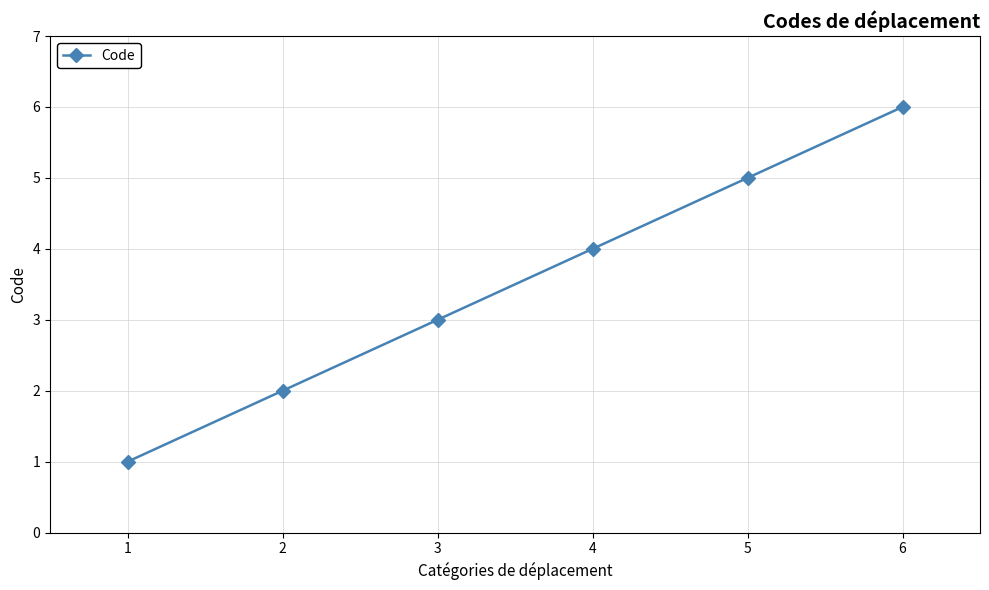

What is the maximum value shown in the chart?

6